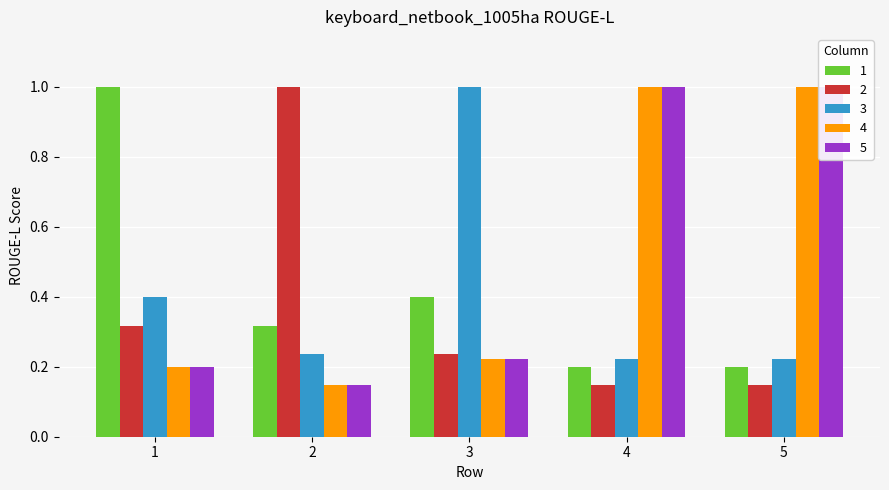

Rank the series at 5 from highest to lowest value.

4, 5, 3, 1, 2